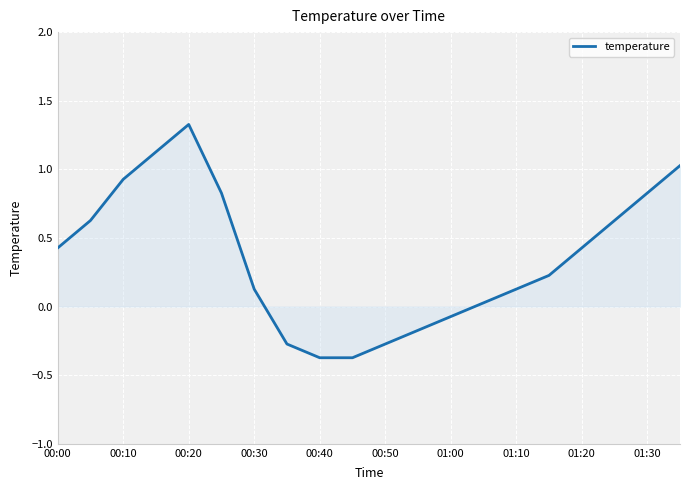

True or false: the data has more than 1 interior local peaks.

False